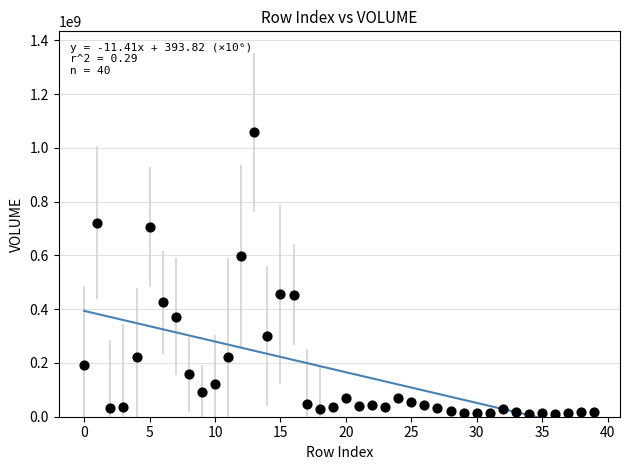

What is the range of Y values (max minus min)?

1047774936